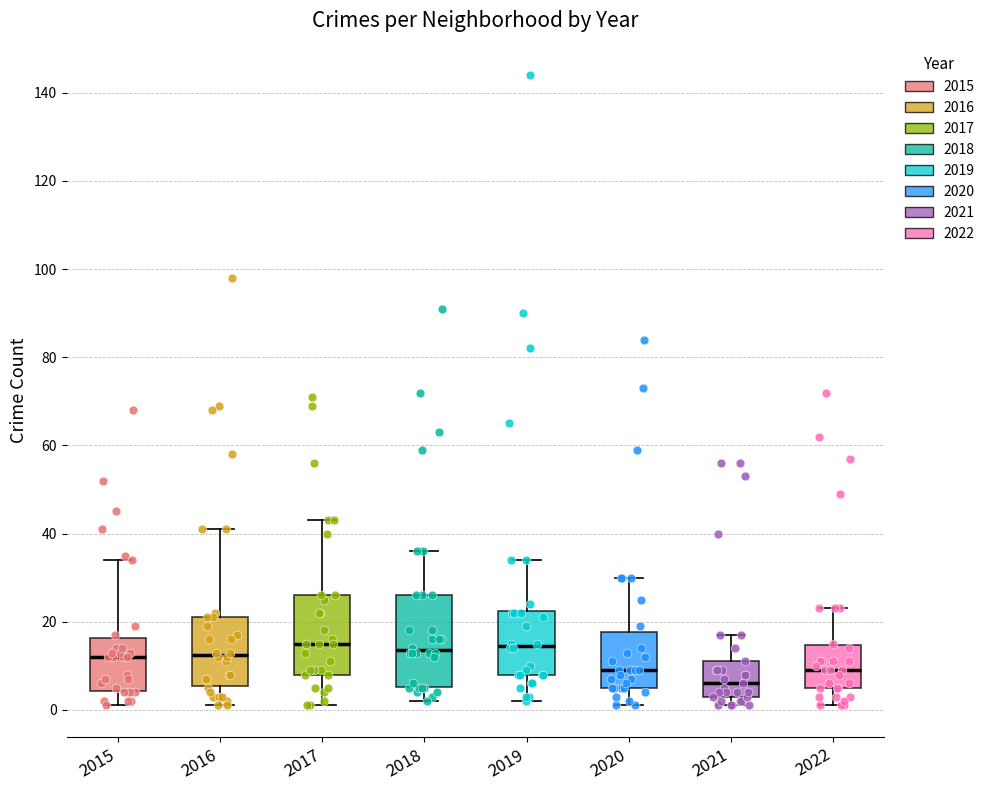

Where does the lower whisker of the box at x = 2019 end on the y-axis? The values are not printed on the chart, so give them approximately, as read against the axis.

2